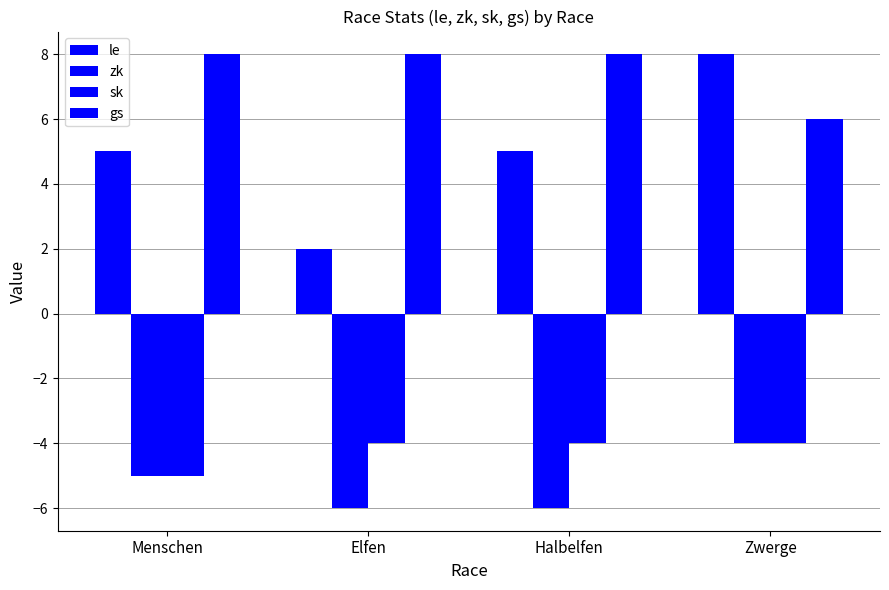

The value of zk at Halbelfen is -6. True or false?

True